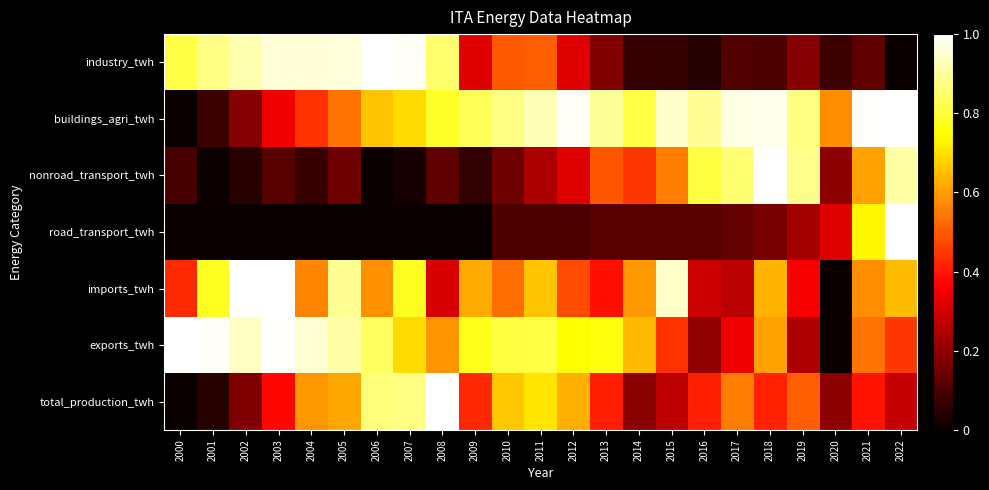

Which has a higher value, 2013 or 2020?

2013